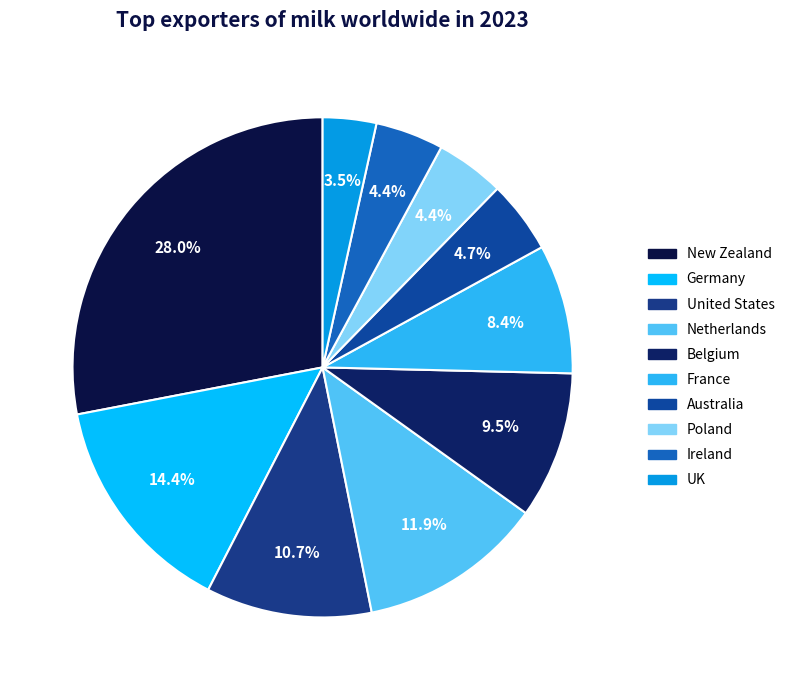

The New Zealand slice represents 28% of the pie. True or false?

True